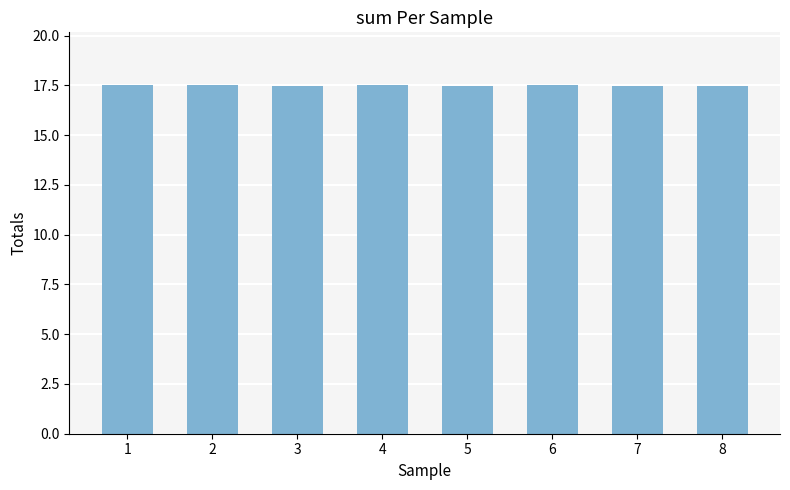

Count the values in the range 17 to 18.

8